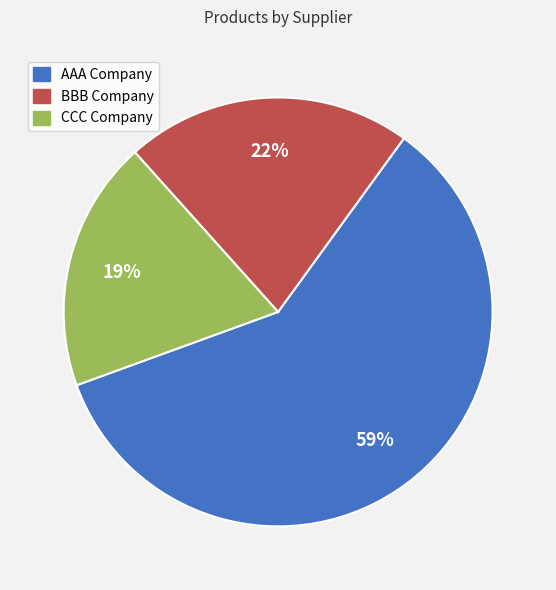

Between AAA Company and BBB Company, which is larger?

AAA Company